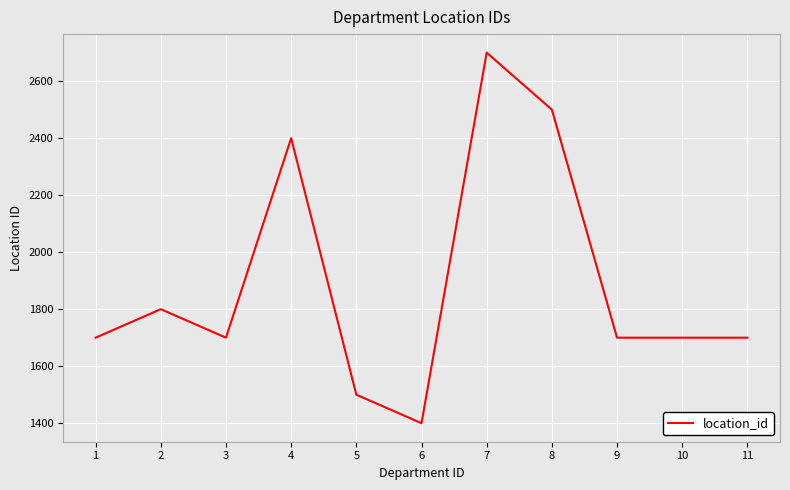

Reading left to right, list all the values displayed in this chart.

1700	1800	1700	2400	1500	1400	2700	2500	1700	1700	1700